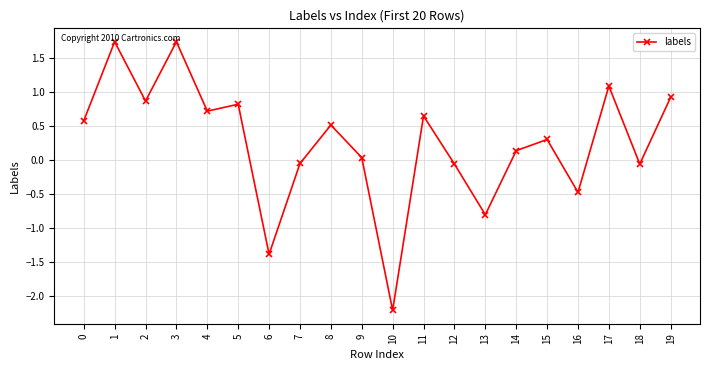

What is the value of the 3rd point from the left?

0.9